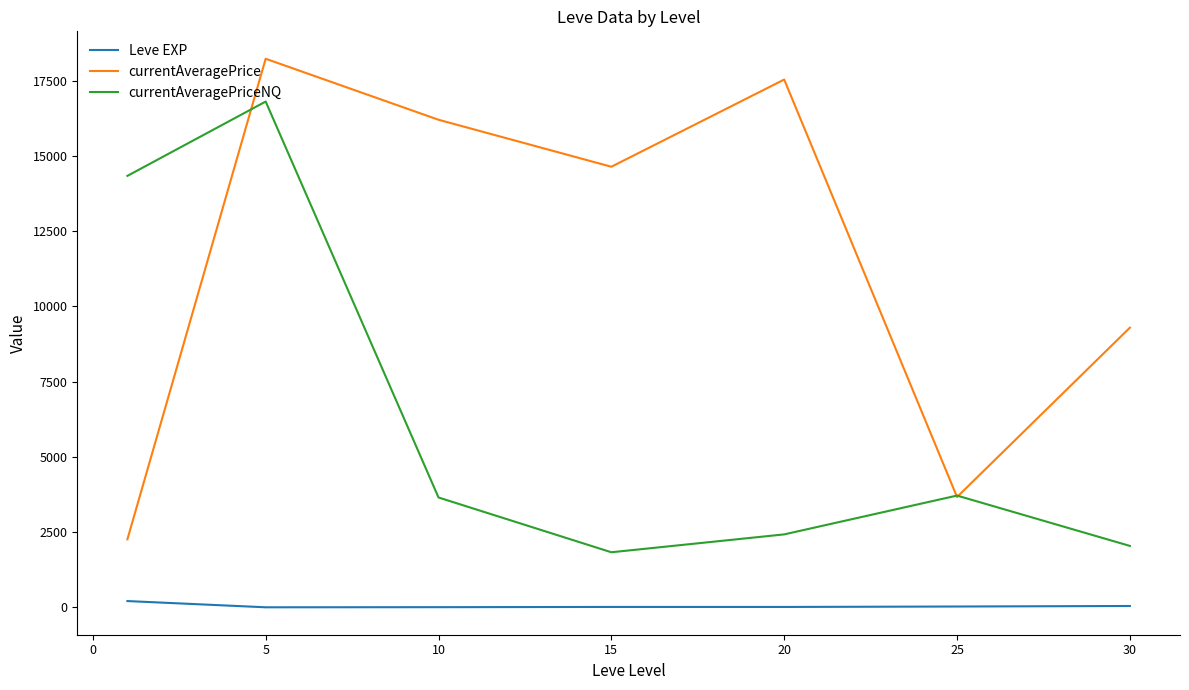

Which series has the largest total across all categories?

currentAveragePrice